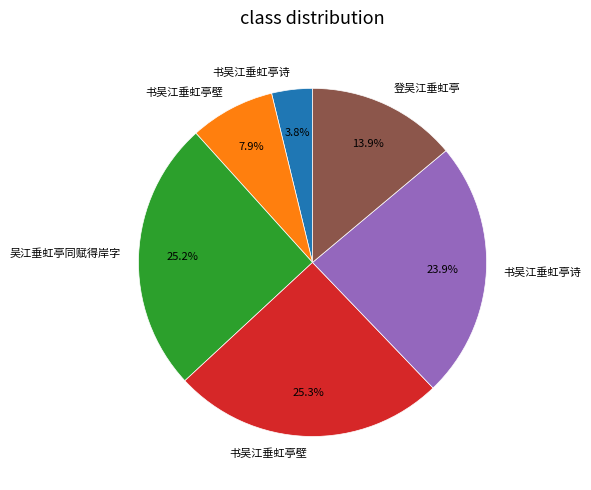

Does any single category account for the majority?

No